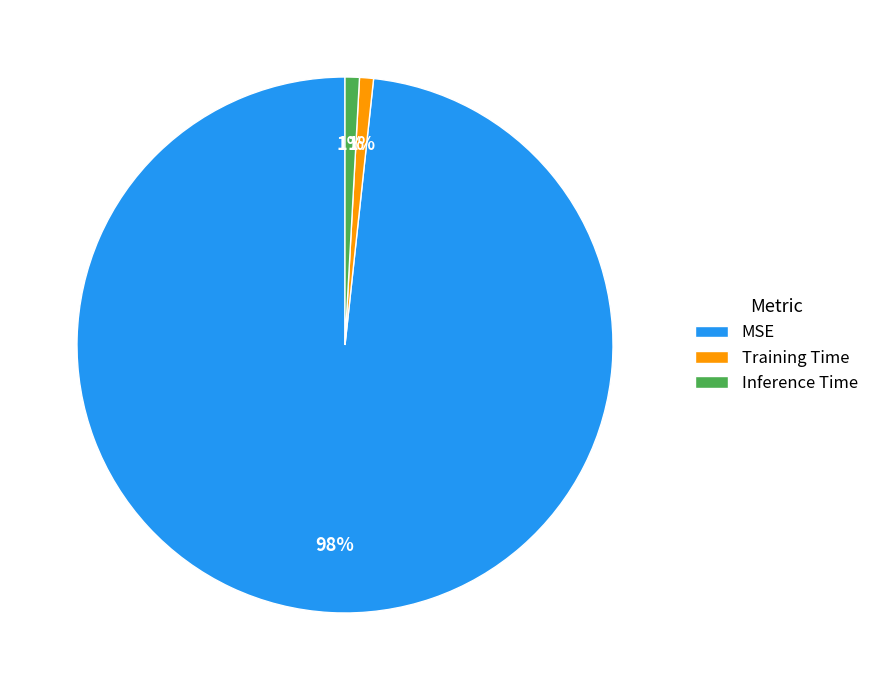

To the nearest percent, what is the average slice percentage?

33%